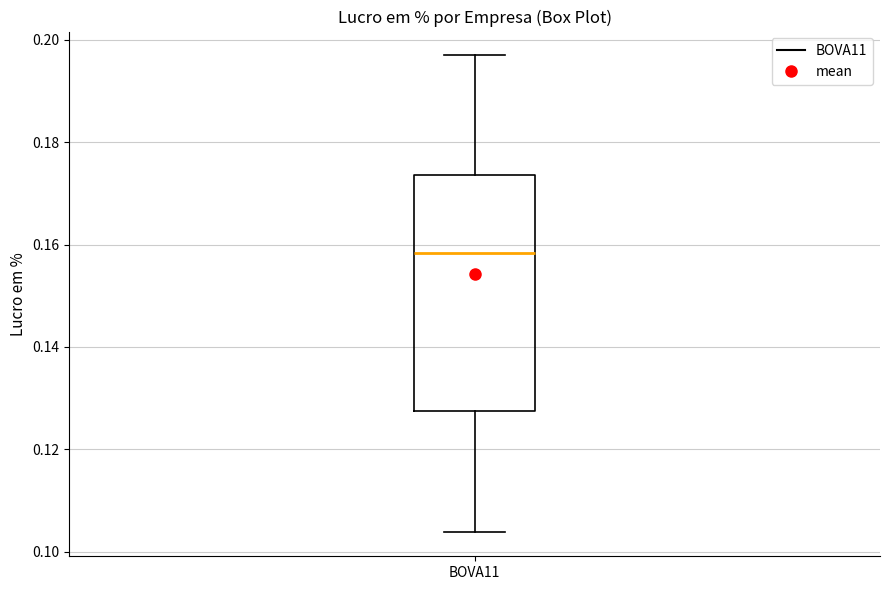

Transcribe this box plot: give where the median line is, the range the box spans, and where the two whiskers end, as read against the y-axis. The values are not printed on the chart, so give them approximately, as read against the axis.

median 0.158, box 0.128 to 0.174, whiskers 0.104 to 0.196